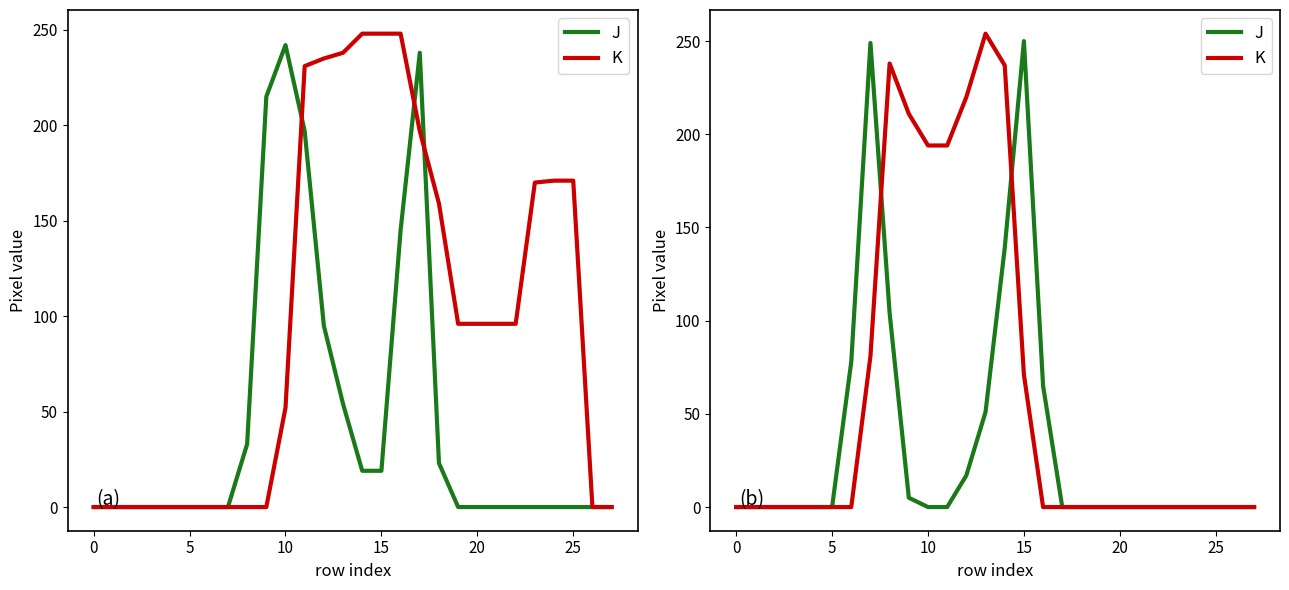

Which series has the largest range (max minus min)?

K